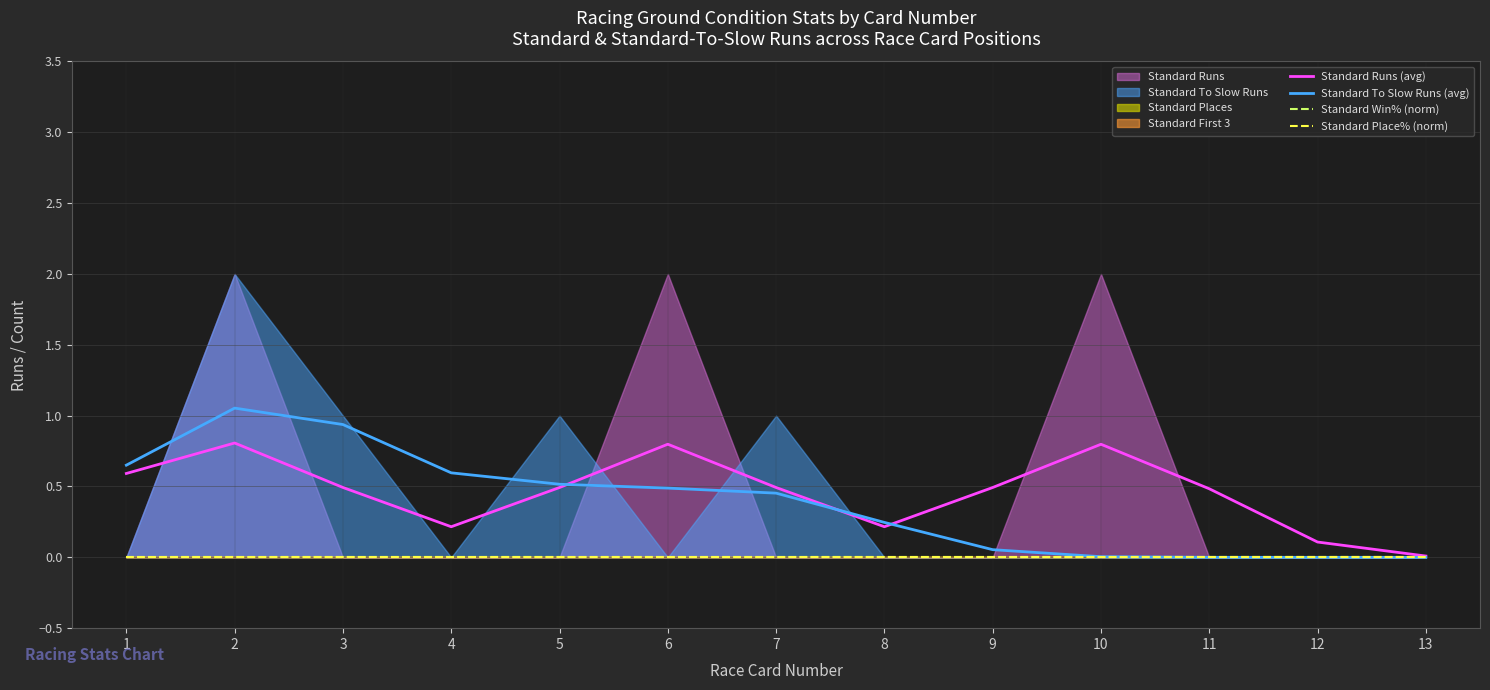

What is the average value of the Standard To Slow Runs (avg) series?

0.4